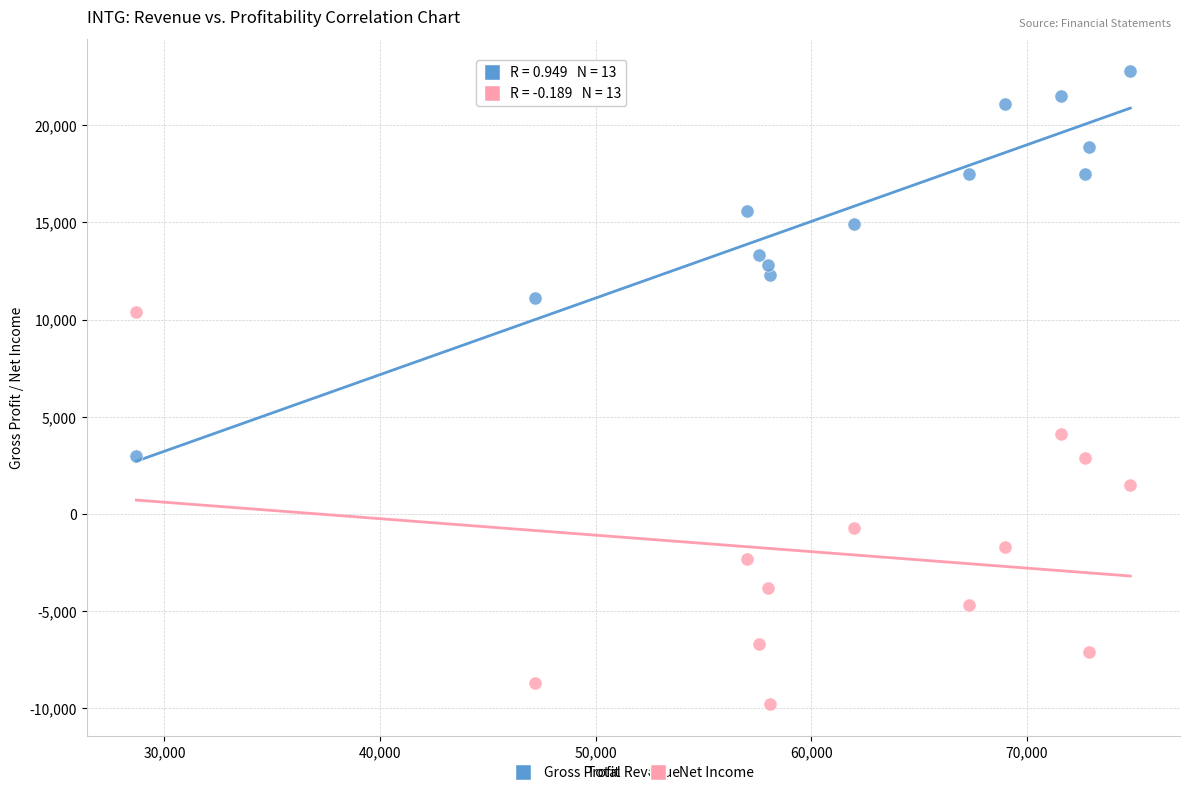

Which series reaches the minimum Y coordinate?

Net Income